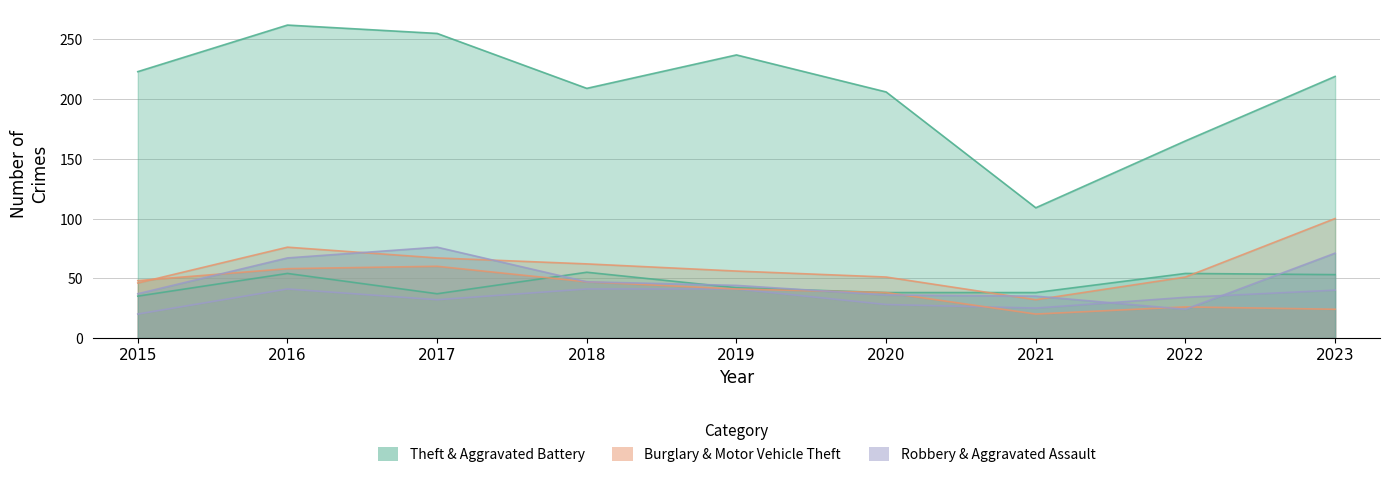

What is the average value of the Robbery series?

49